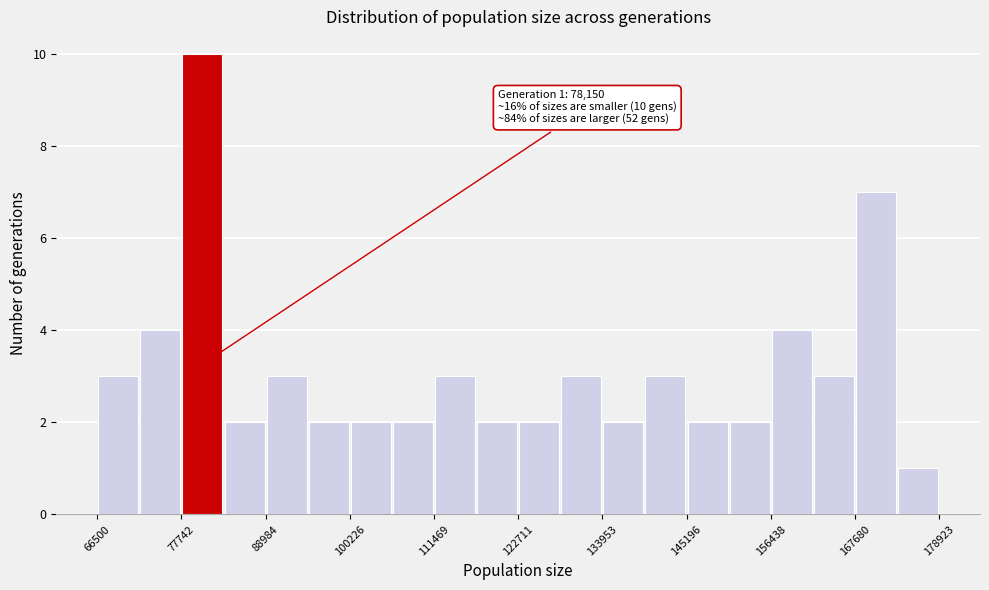

Around what value on the x-axis is the tallest bar? Give the approximate position of its centre, as read against the axis.

80000